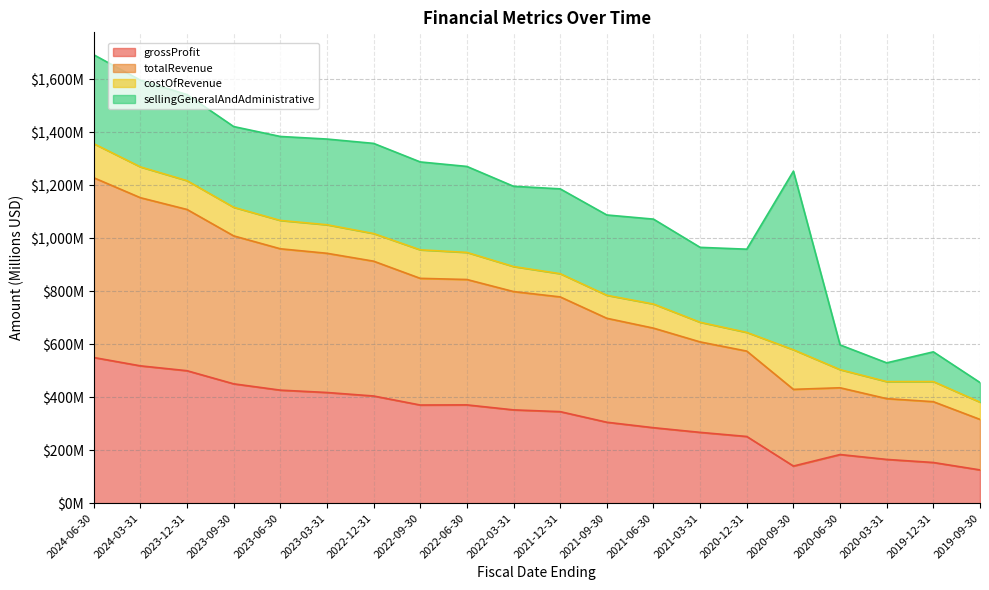

Count the number of categories in the chart.

20